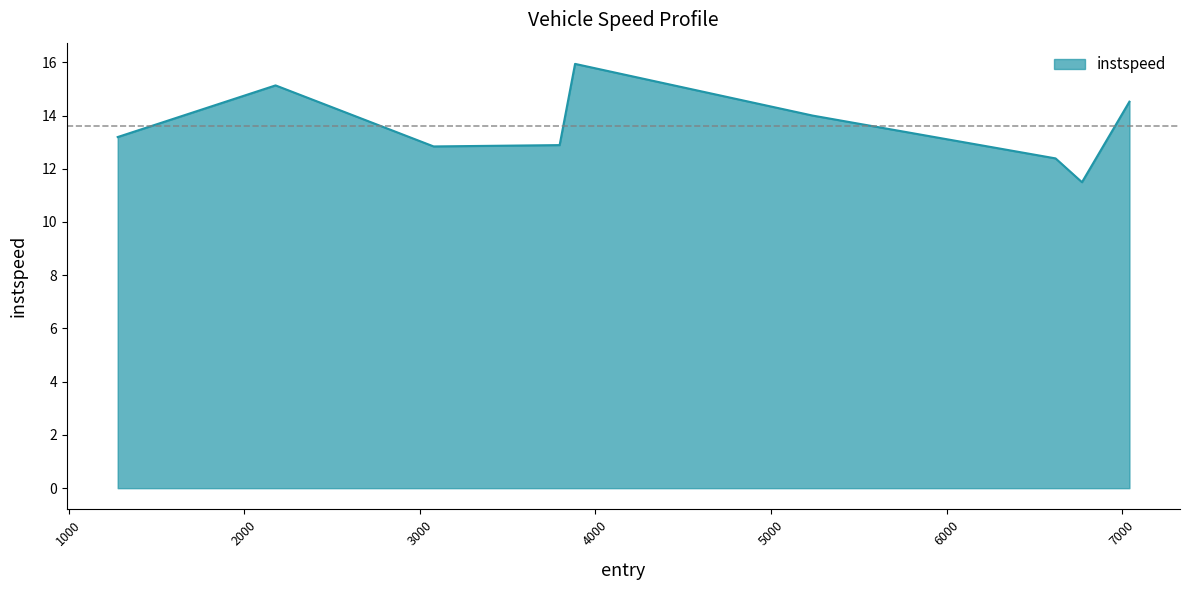

What is the maximum value shown in the chart?

15.9